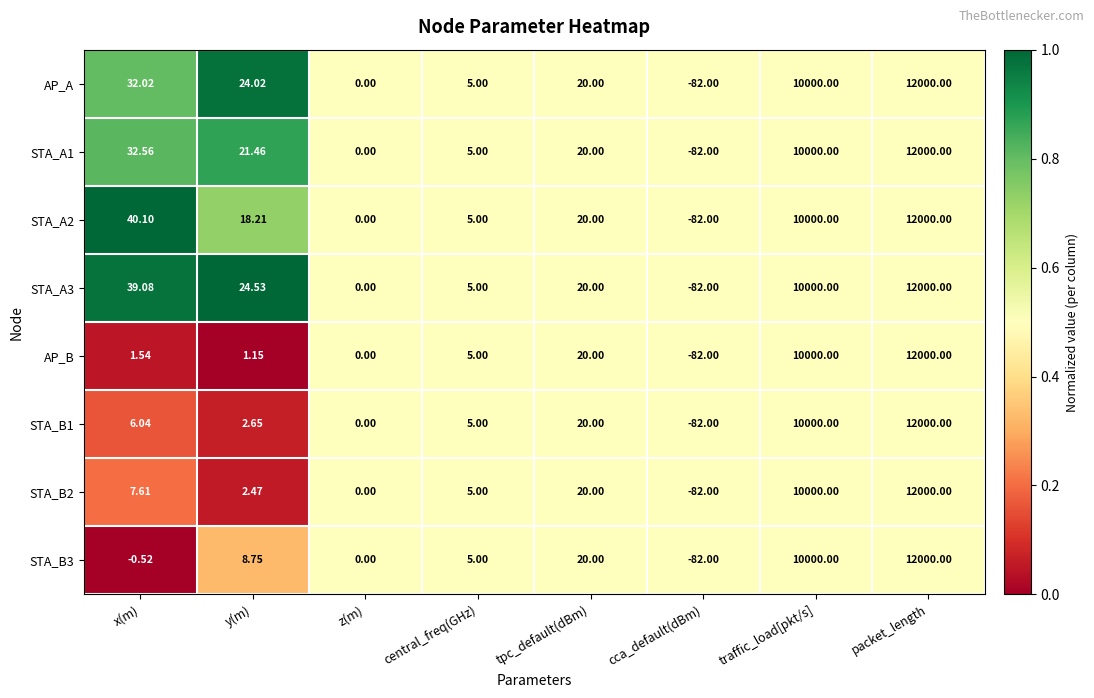

Where does the STA_B2 series first go above 7?

x(m)